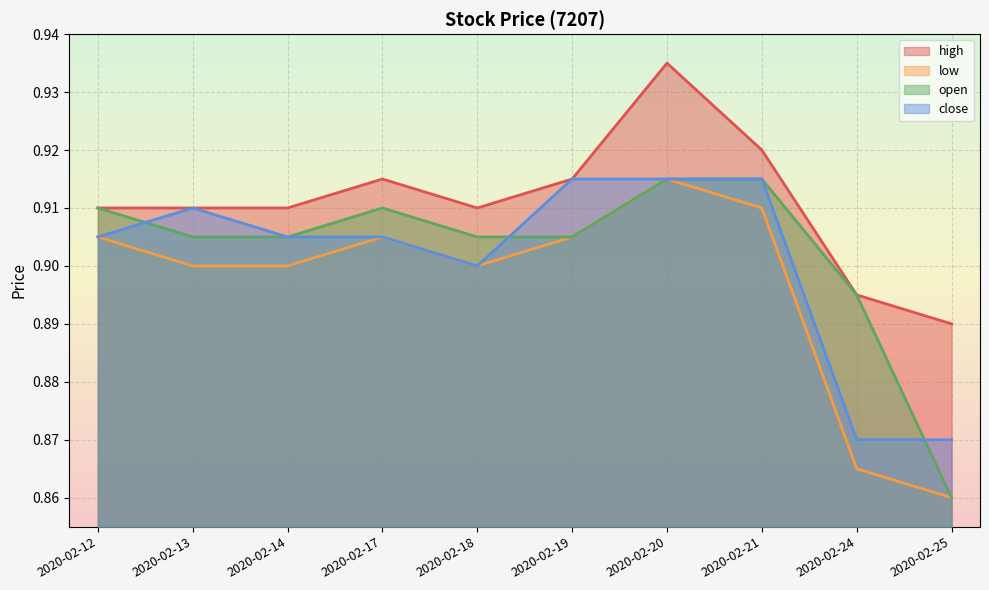

Rank the series at 2020-02-21 from highest to lowest value.

high, open, close, low